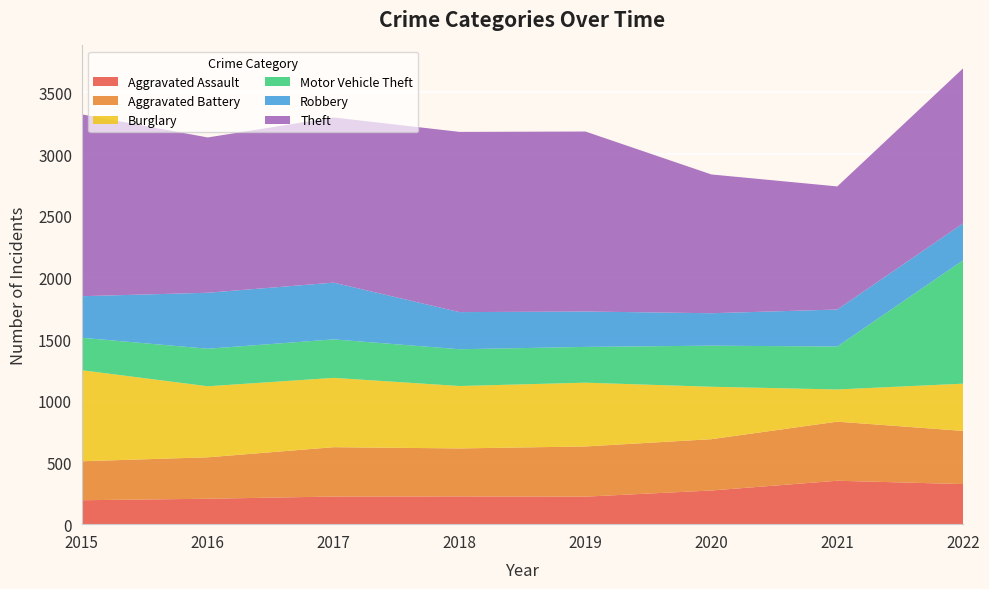

Reading left to right, extract all data points from this chart.

Aggravated Assault: 2015=194	2016=206	2017=224	2018=225	2019=223	2020=273	2021=352	2022=325
Aggravated Battery: 2015=316	2016=336	2017=400	2018=389	2019=407	2020=416	2021=479	2022=431
Burglary: 2015=738	2016=576	2017=562	2018=506	2019=517	2020=425	2021=261	2022=383
Motor Vehicle Theft: 2015=263	2016=304	2017=312	2018=298	2019=290	2020=333	2021=348	2022=1001
Robbery: 2015=337	2016=454	2017=460	2018=301	2019=287	2020=263	2021=300	2022=299
Theft: 2015=1474	2016=1259	2017=1339	2018=1461	2019=1459	2020=1125	2021=998	2022=1257